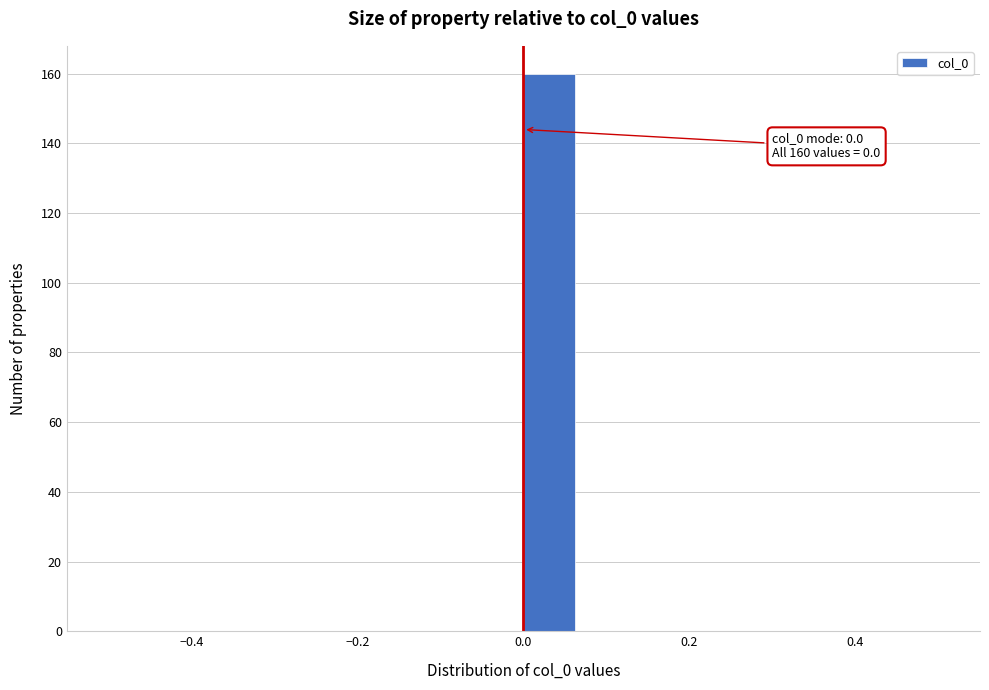

Around what value on the x-axis is the tallest bar? Give the approximate position of its centre, as read against the axis.

0.04